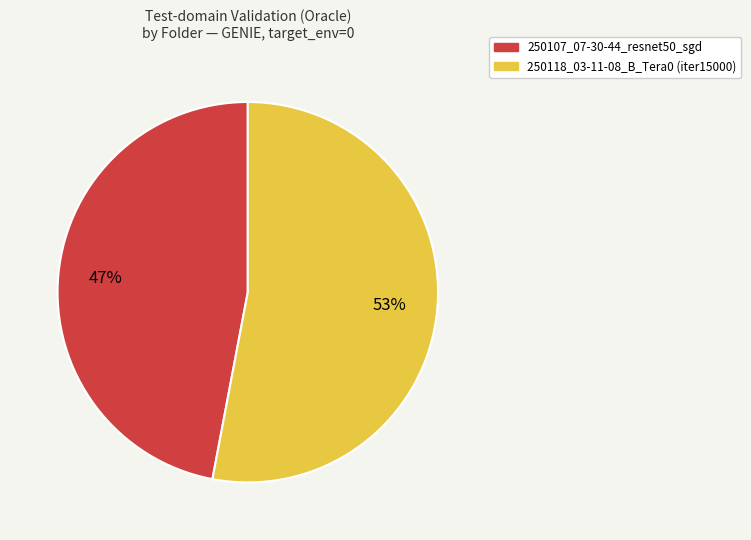

Is the sum of 250118_03-11-08_B_Tera0 (iter15000) and 250107_07-30-44_resnet50_sgd greater than half?

Yes